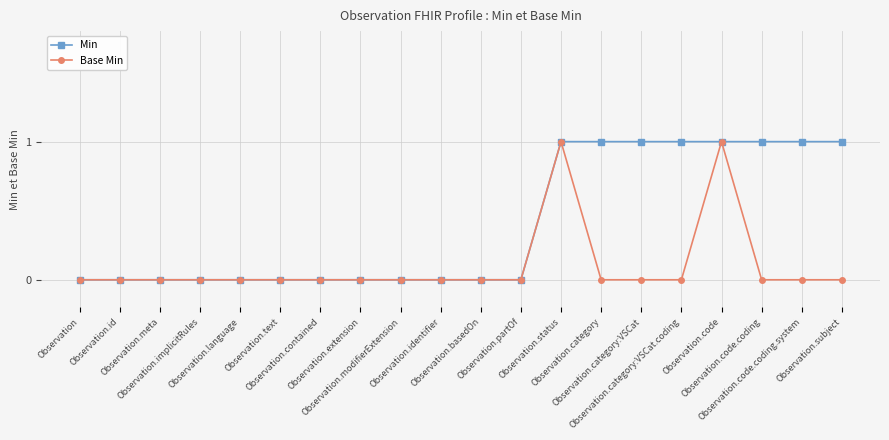

What is the value of the Min point at the 15th from the left?

1